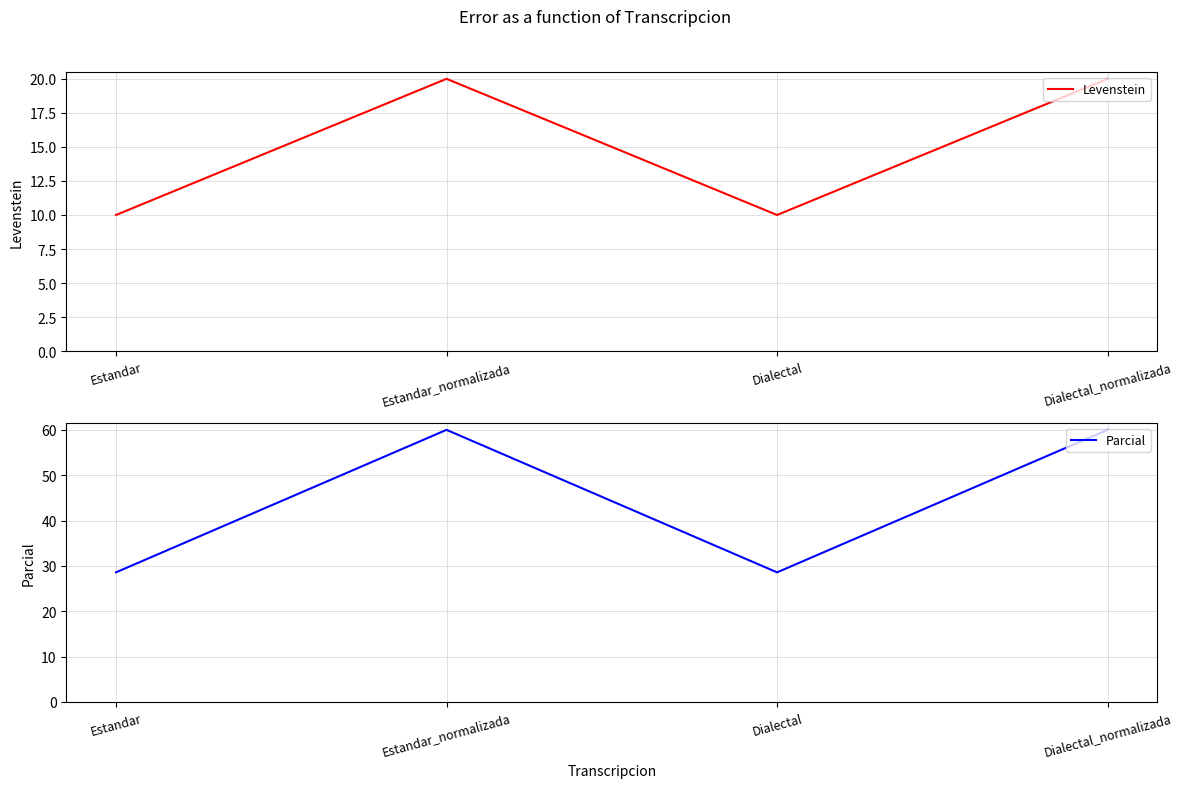

How many data points does each series have?

4